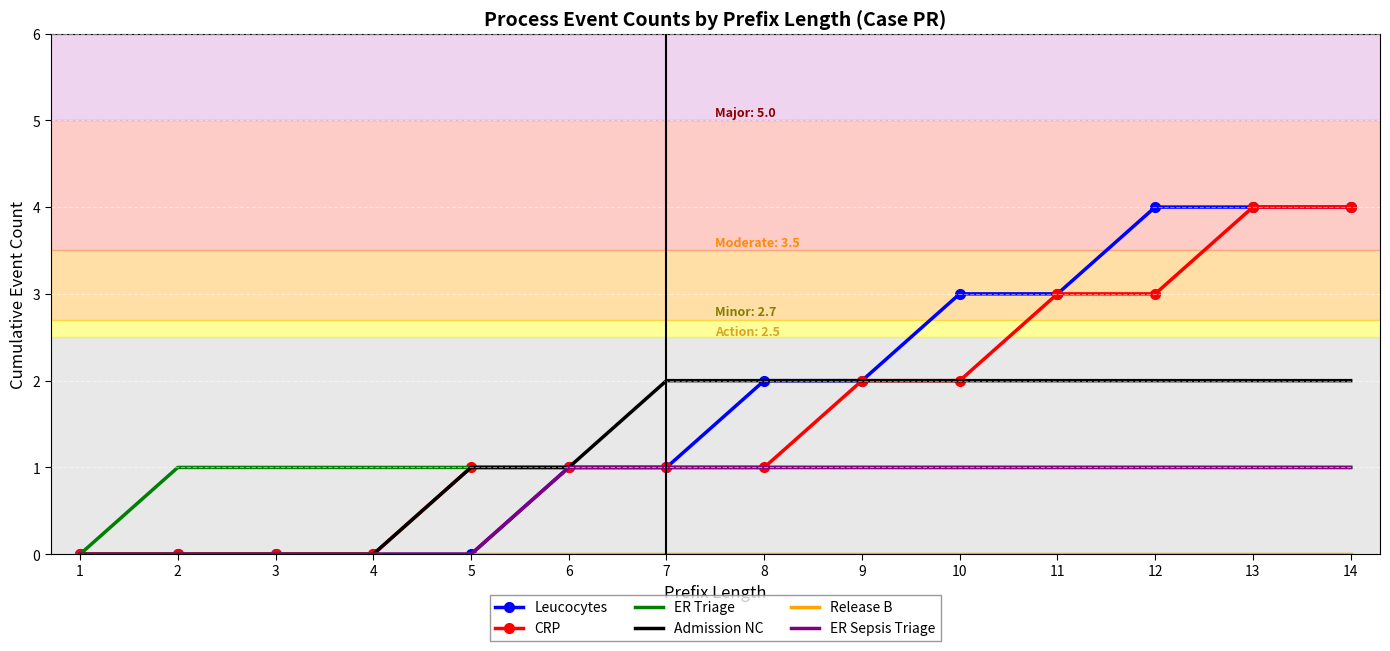

What is the approximate value of ER Triage at 9?

1